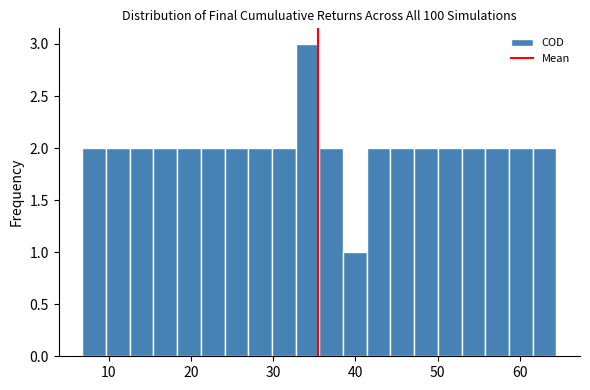

Around what value on the x-axis is the tallest bar? Give the approximate position of its centre, as read against the axis.

34